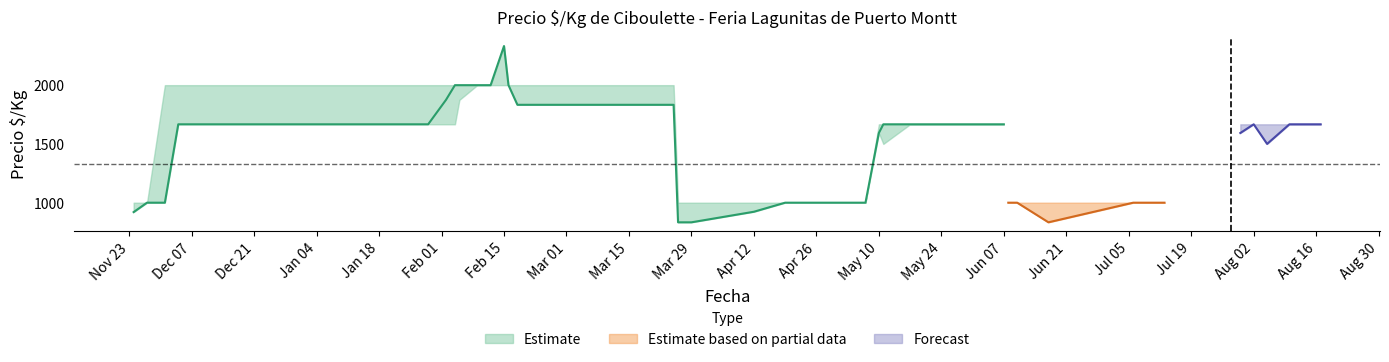

Reading right to left, list all the values displayed in this chart.

Precio minimo: 1667	1667	1667	1500	1593	1000	1000	1000	1000	1000	923	833	833	1833	1833	1833	2000	2000	2000	2000	1875	1667	1667	1667	1667	1000	1000	920
Precio promedio ponderado: 1667	1667	1667	1667	1593	1000	1000	1000	1000	1000	923	833	833	1833	1833	1833	2000	2333	2000	2000	2000	2000	1875	1667	1667	1000	1000	920
Precio maximo: 1667	1667	1667	1667	1667	1000	1000	1000	1000	1000	1000	1000	1000	2000	2000	2000	2000	2333	2000	2000	2000	2000	2000	2000	2000	2000	1000	1000